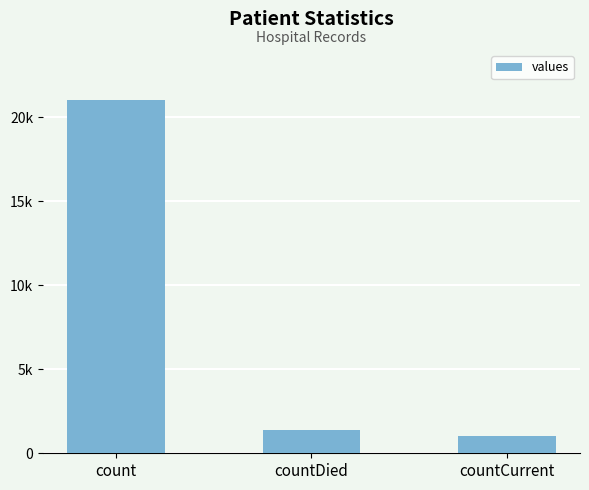

Reading left to right, transcribe all the data shown in this chart.

count=21050	countDied=1405	countCurrent=1006